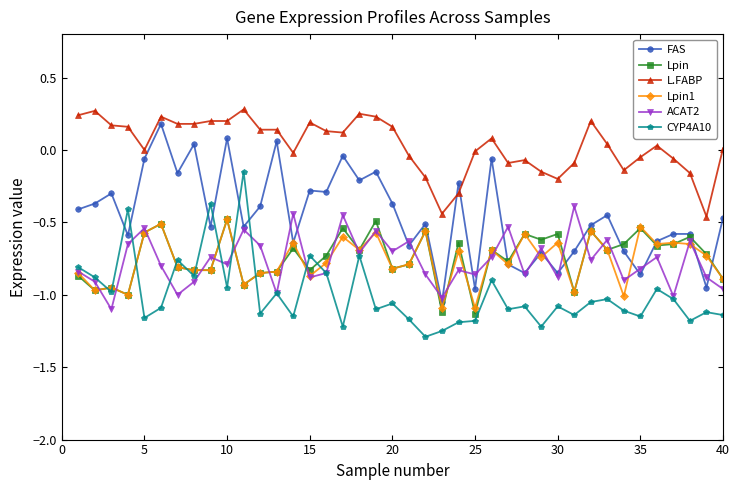

True or false: ACAT2 has more than 1 interior local peaks.

True